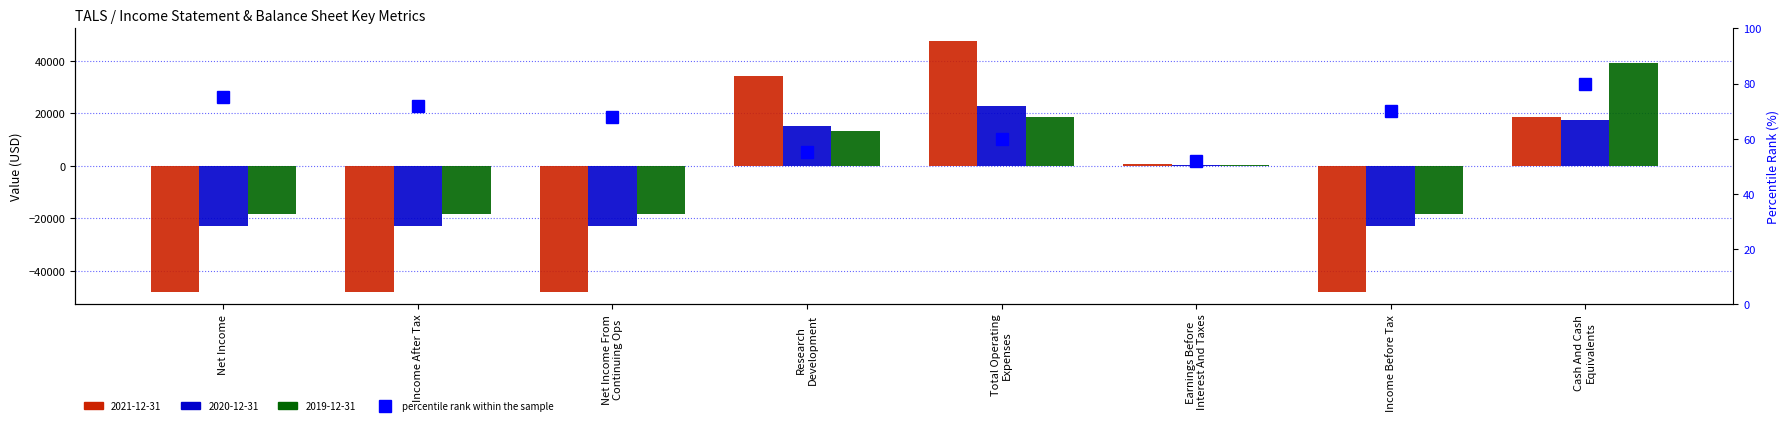

What position from the left is Net Income?

1